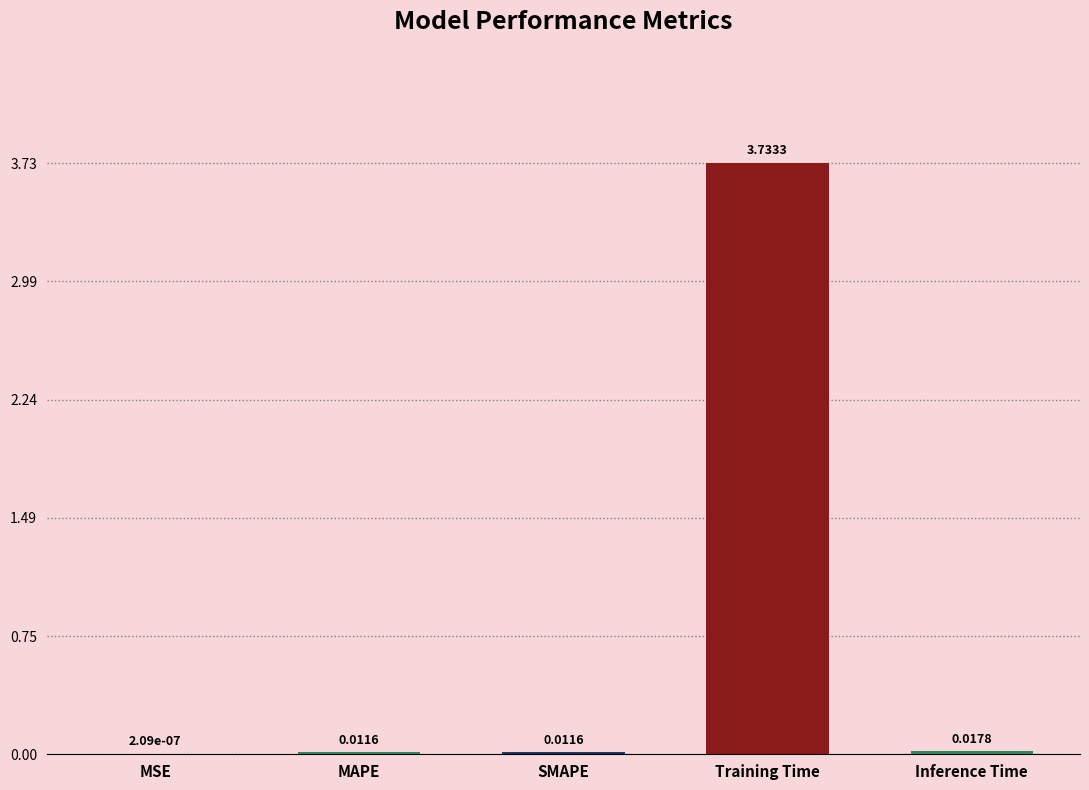

Where is the data nearest to the value 1?

Inference Time